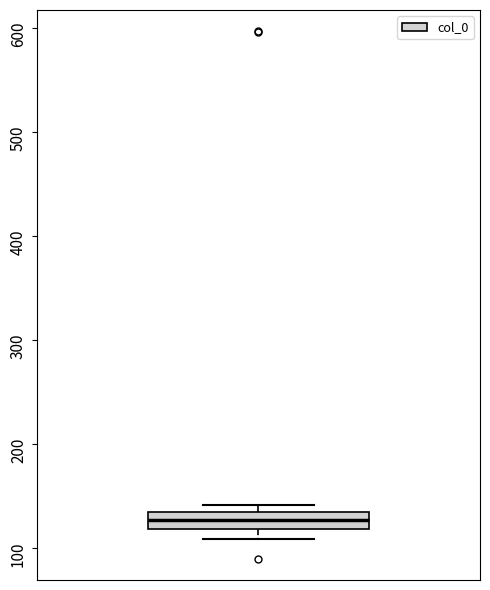

Where does the lower whisker of the box end on the y-axis? The values are not printed on the chart, so give them approximately, as read against the axis.

110